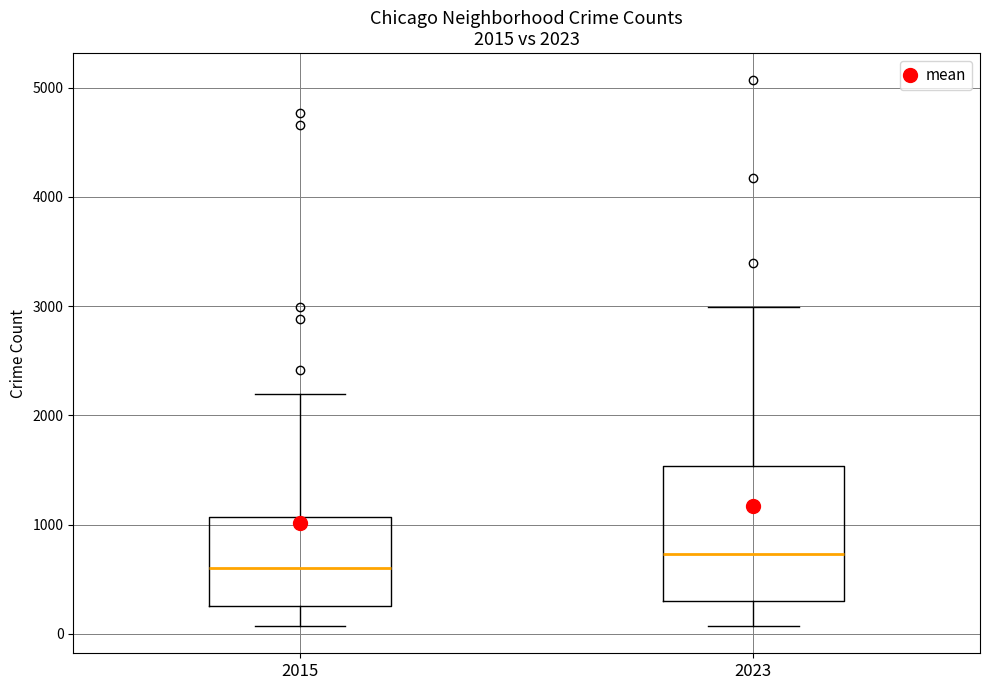

Comparing the boxes themselves (not the whiskers), which one is the tallest?

2023